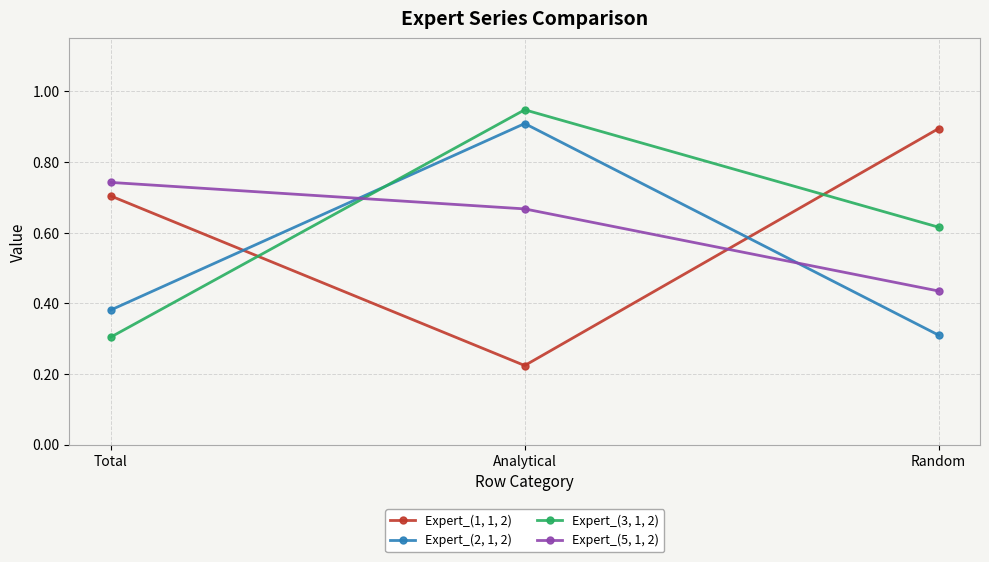

Between Total and Analytical, which series saw the biggest shift?

Expert_(3, 1, 2)